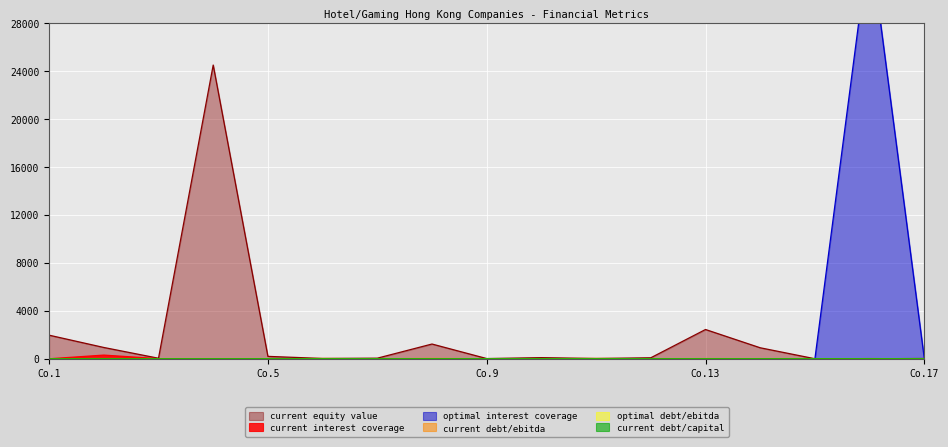

Reading left to right, list all the values displayed in this chart.

current_interest_coverage: 3.6	311.3	14.6	2.6	2.2	0.2	1.7	0.6	1.4	0.1	1.4	2.3	0.4	1.2	1.2	19.6	3.0
optimal_interest_coverage: 10.7	10.3	10.2	5.7	10.2	11.3	10.1	6.2	10.1	10.3	10.2	10.3	10.0	10.0	10.3	35000.0	3.5
current_debt_ebitda: 6.6	0.1	0.9	1.1	3.2	28.8	5.9	30.2	6.3	11.5	30.6	4.8	19.0	12.0	3.2	0.6	1.1
optimal_debt_ebitda: 1.8	1.9	1.5	0.7	2.6	2.3	1.6	3.1	2.3	2.2	3.2	1.7	2.9	2.9	1.8	0.0	2.9
current_debt_capital: 0.3	0.0	0.1	0.0	0.5	0.9	0.7	0.7	0.9	0.5	1.0	0.7	0.7	0.8	0.2	0.2	0.4
current_equity_value: 1971.5	946.4	48.0	24490.0	203.7	31.1	53.7	1233.1	21.7	98.5	28.7	86.7	2444.3	921.1	6.9	5.5	26.6